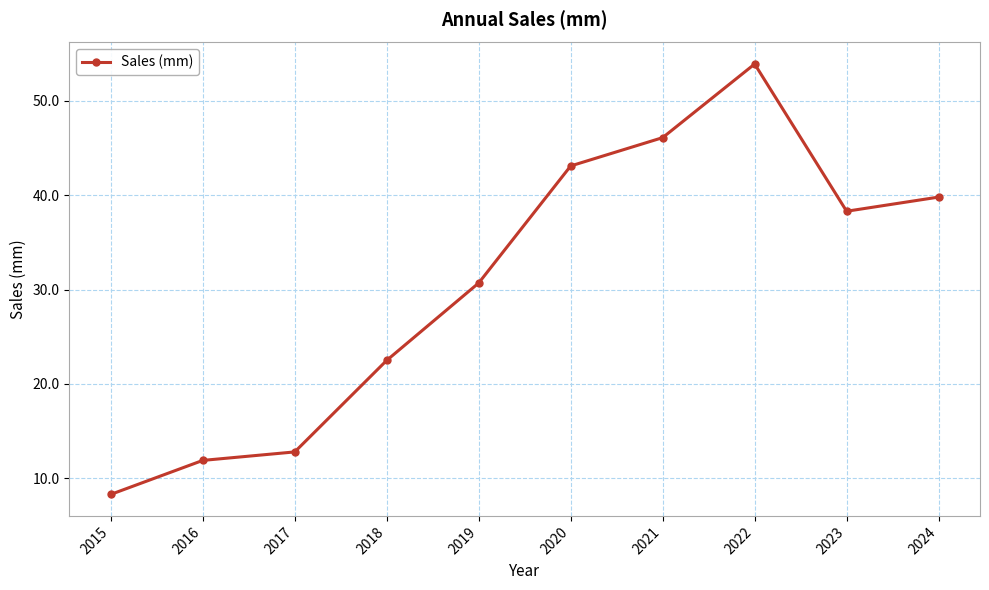

True or false: the data has more than 2 interior local peaks.

False